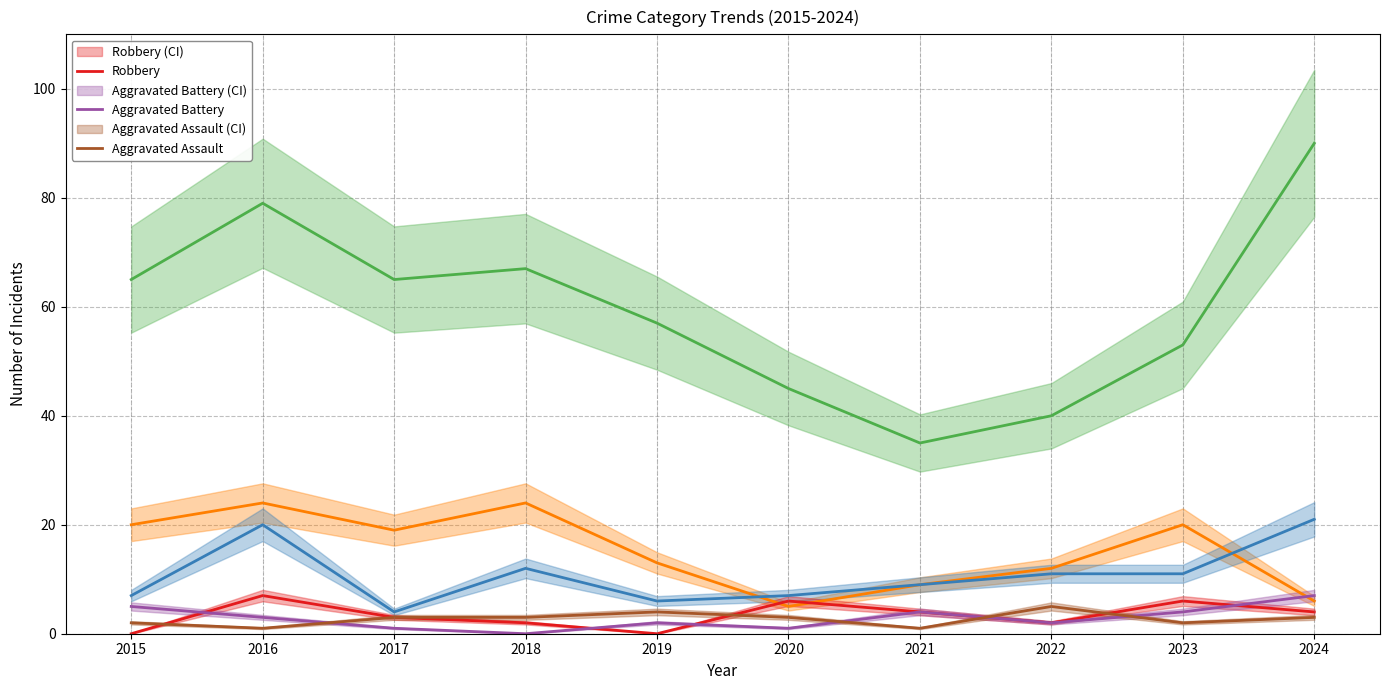

At how many categories does at least one series exceed 74?

2